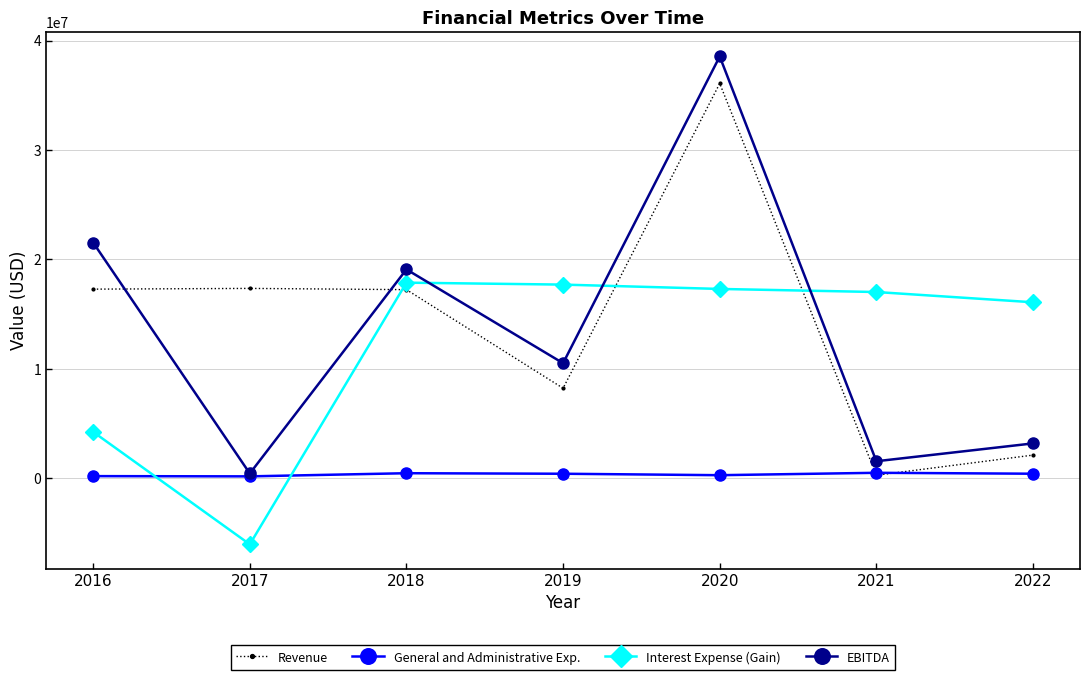

List the series in order of their peak value, lowest first.

General and Administrative Exp., Interest Expense (Gain), Revenue, EBITDA